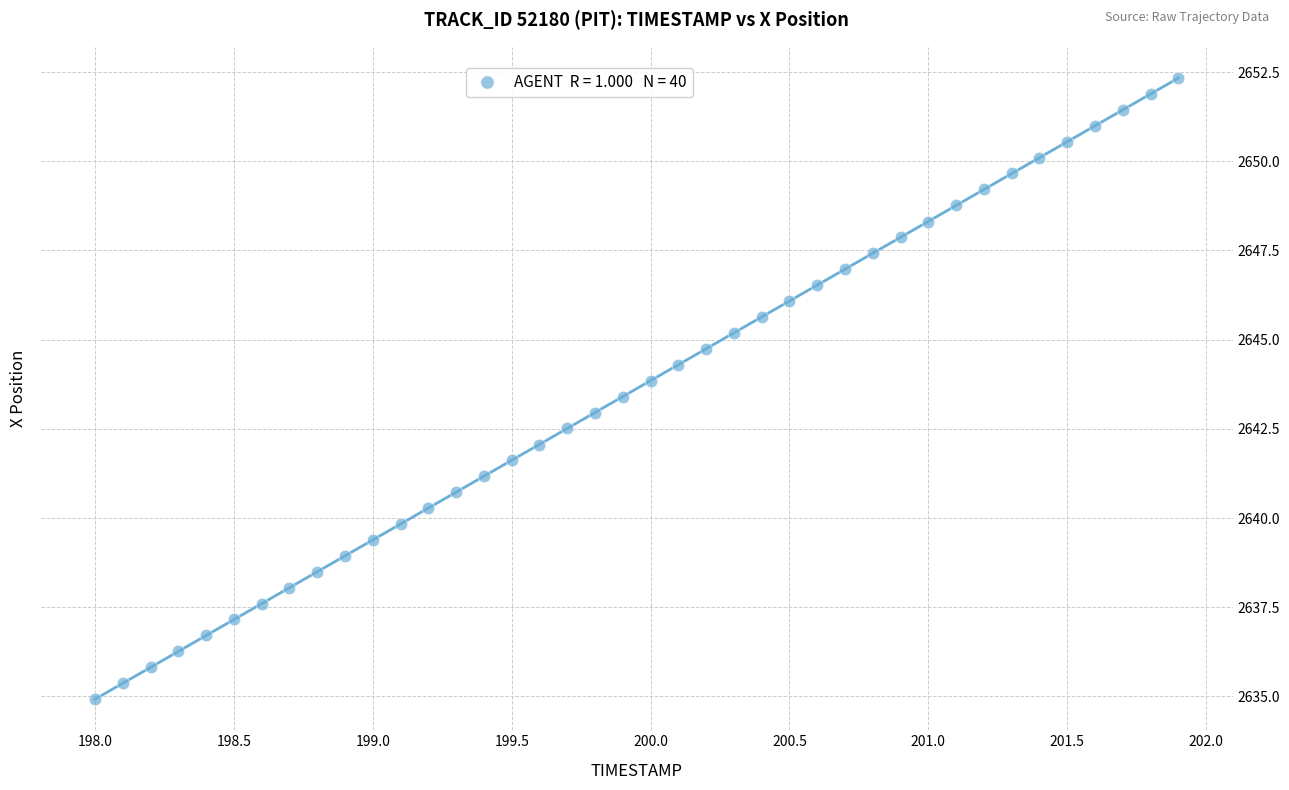

What is the range of Y values (max minus min)?

17.4